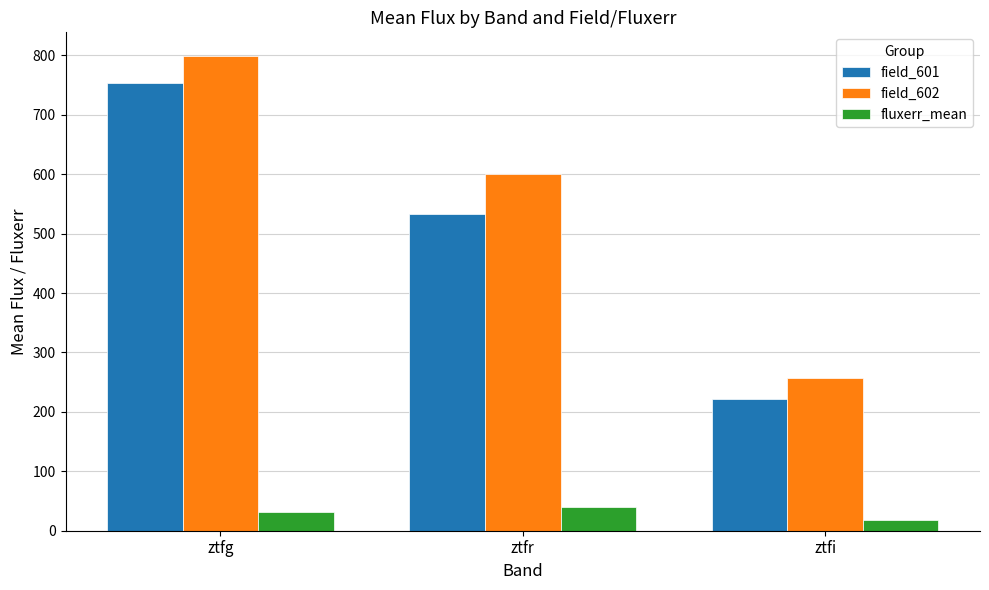

Rank the series by their maximum value, from lowest to highest.

fluxerr_mean, field_601, field_602